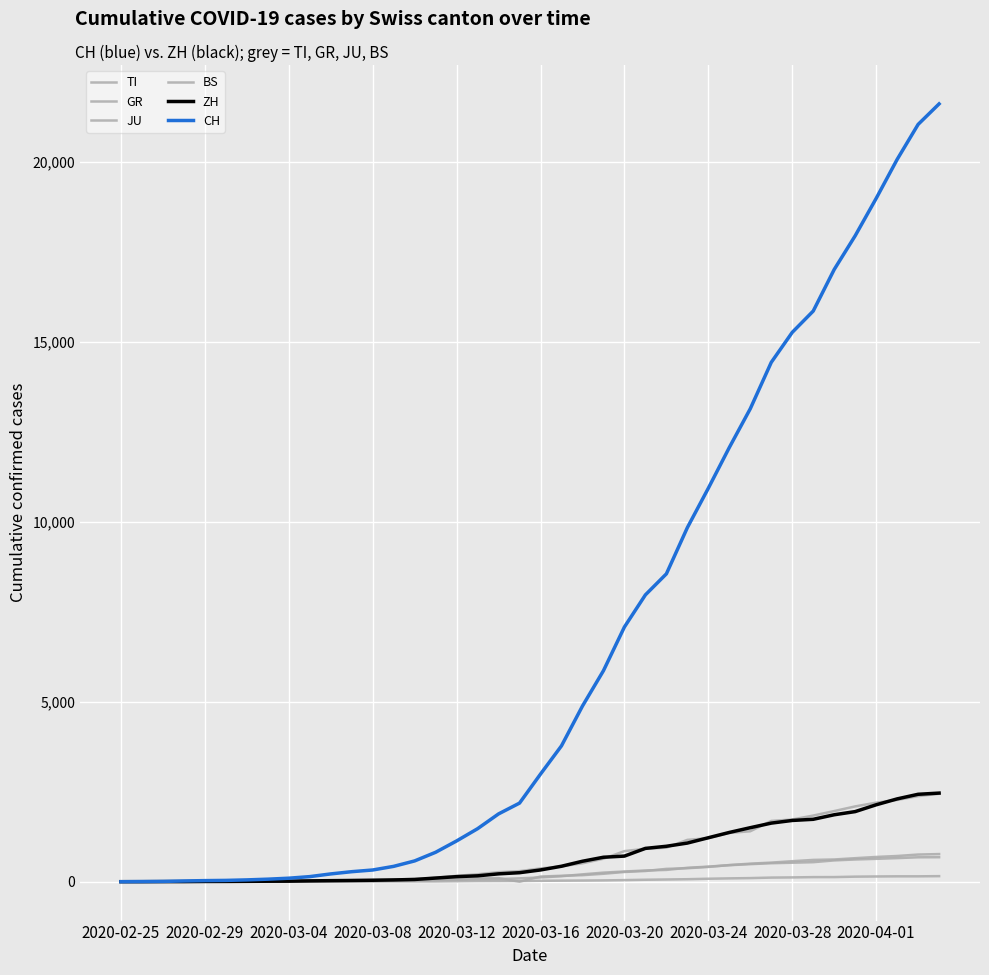

Where is TI nearest to the value 1221?

2020-03-24